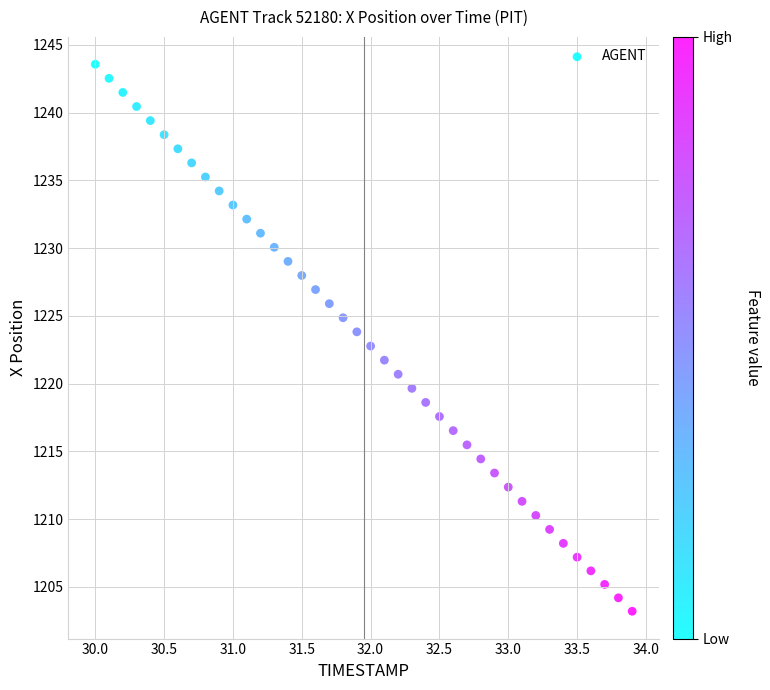

What is the range of X values (max minus min)?

3.9